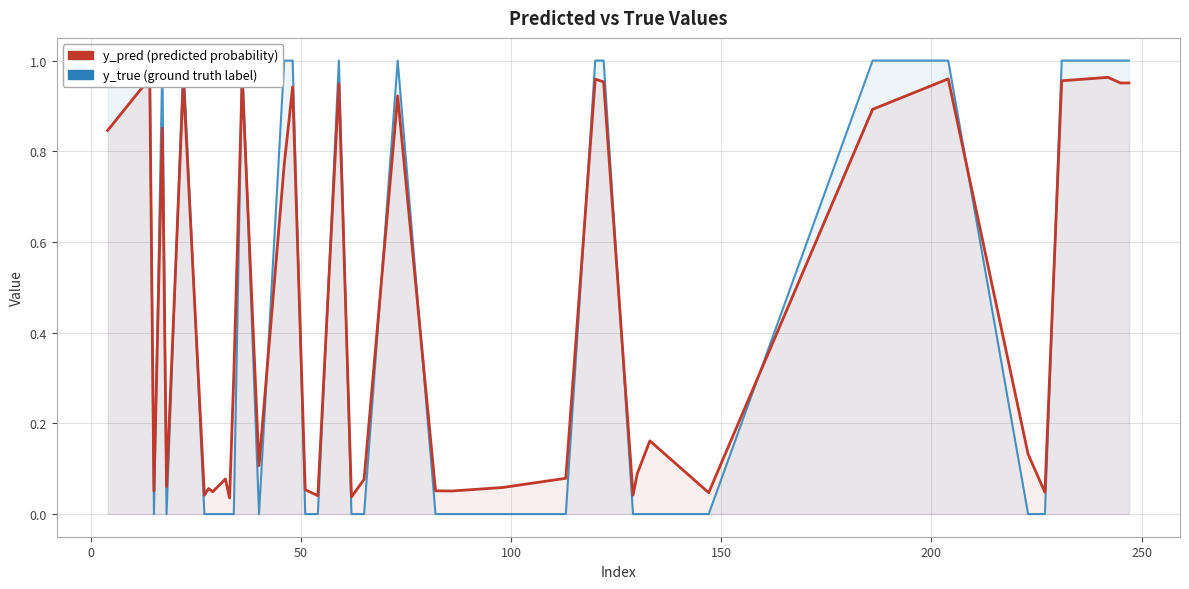

Which series has the widest spread of values?

y_true